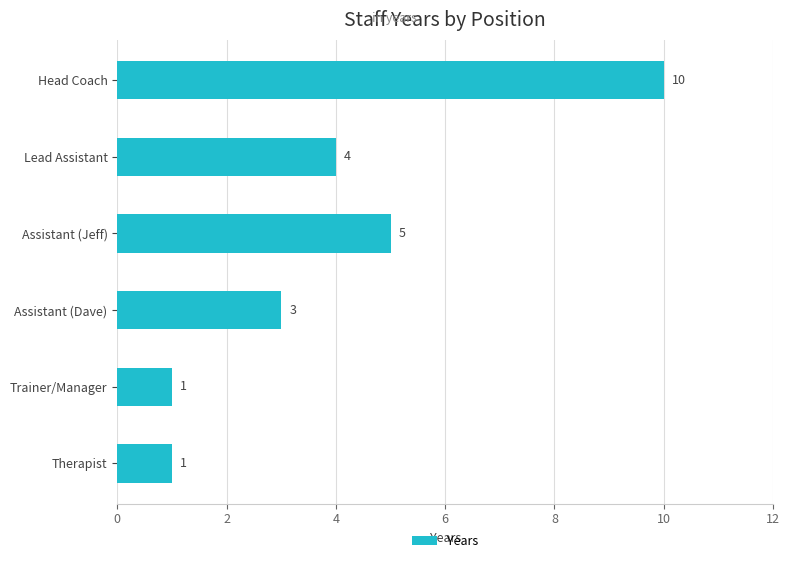

What is the sum of all values?

24